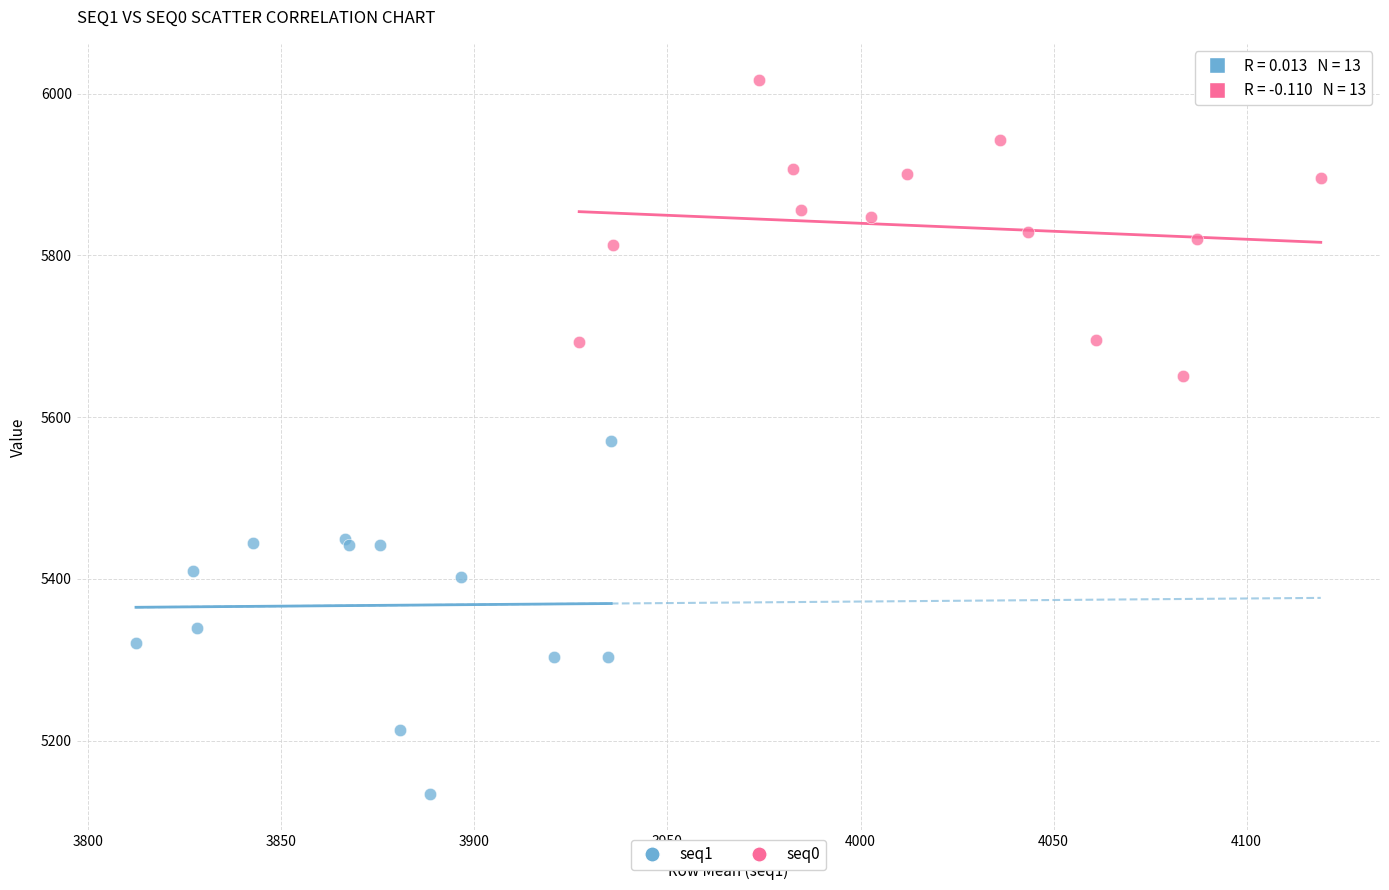

What are all the series names shown in the legend?

seq1, seq0